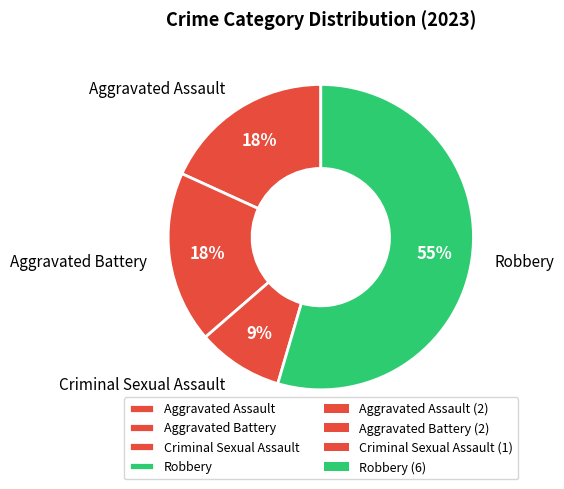

How many segments does this pie chart have?

4